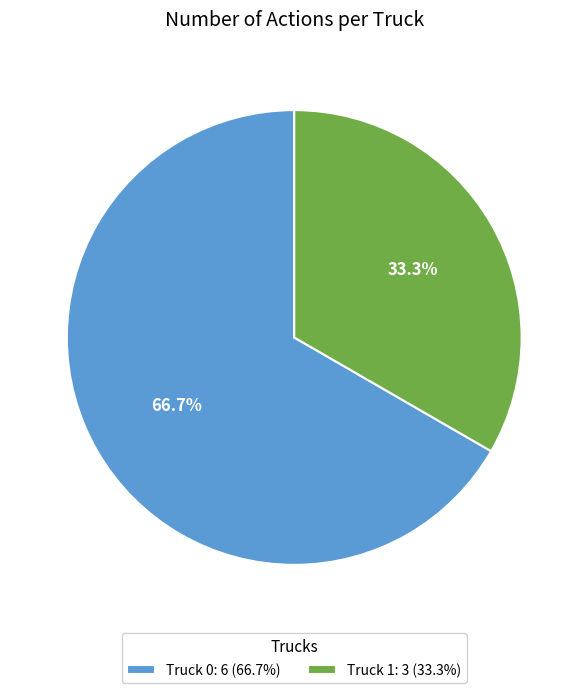

To the nearest percent, what percentage of the pie is Truck 1?

33%